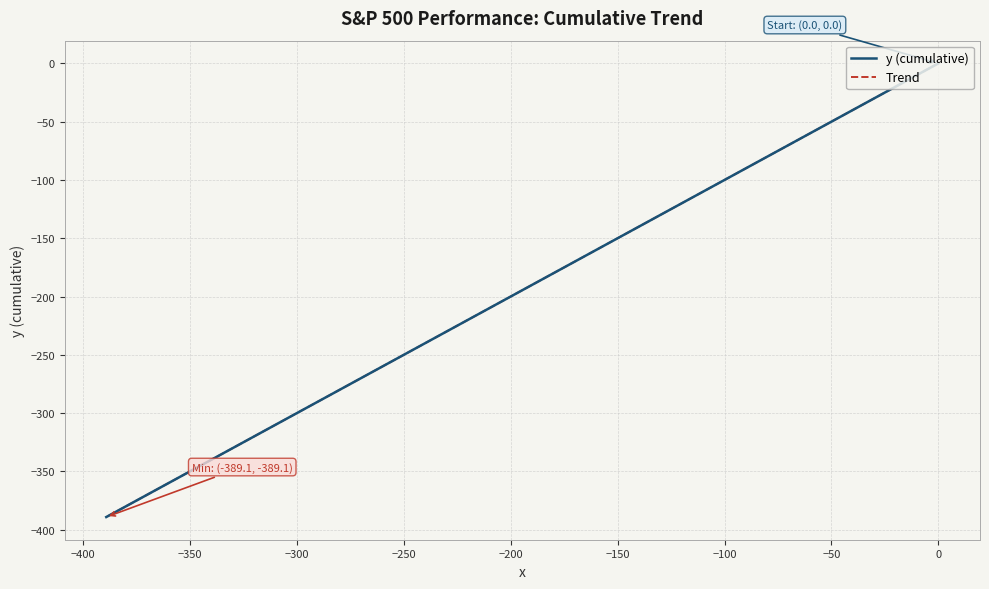

How many values in the Trend series are below -149?

21